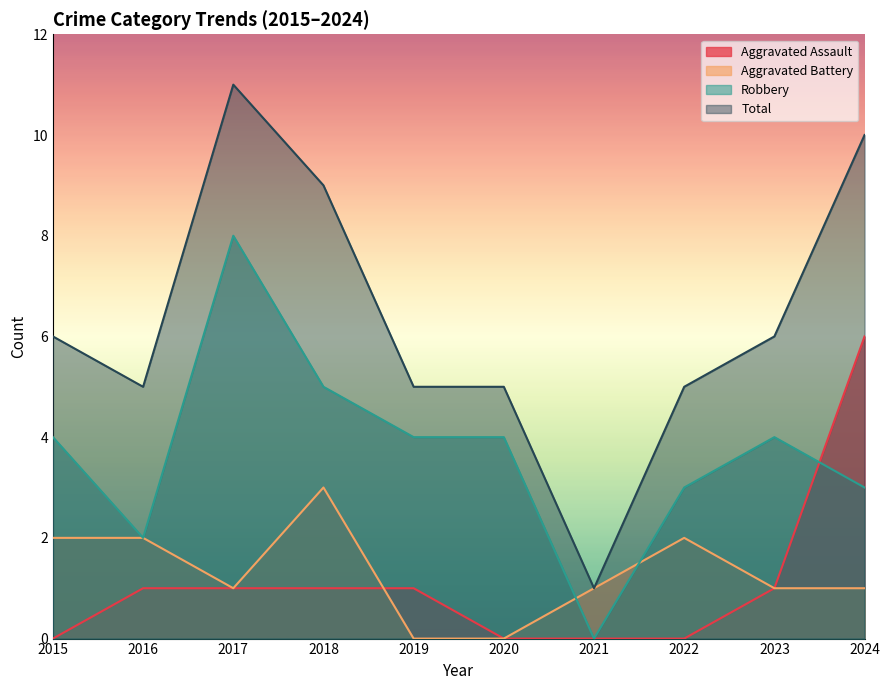

The Aggravated Assault series shows 1 at 2018. True or false?

True